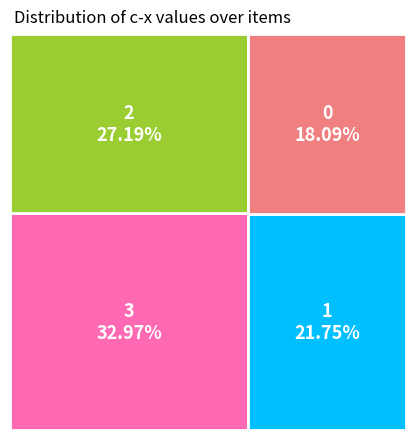

Approximately how many times larger is the value at 2 compared to 3?

0.8